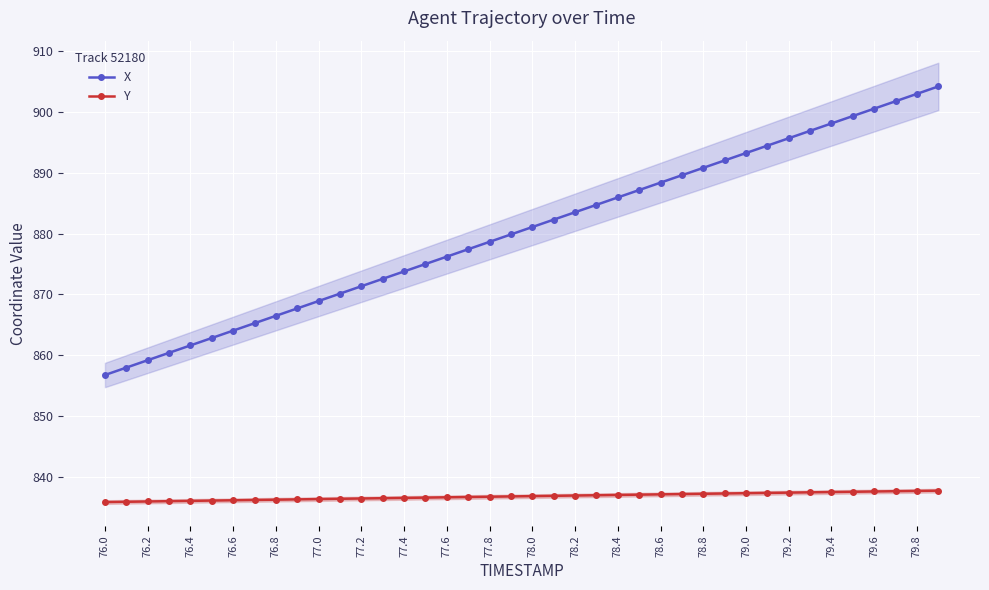

Is it true that Y equals 836.2 at 76.6?

True